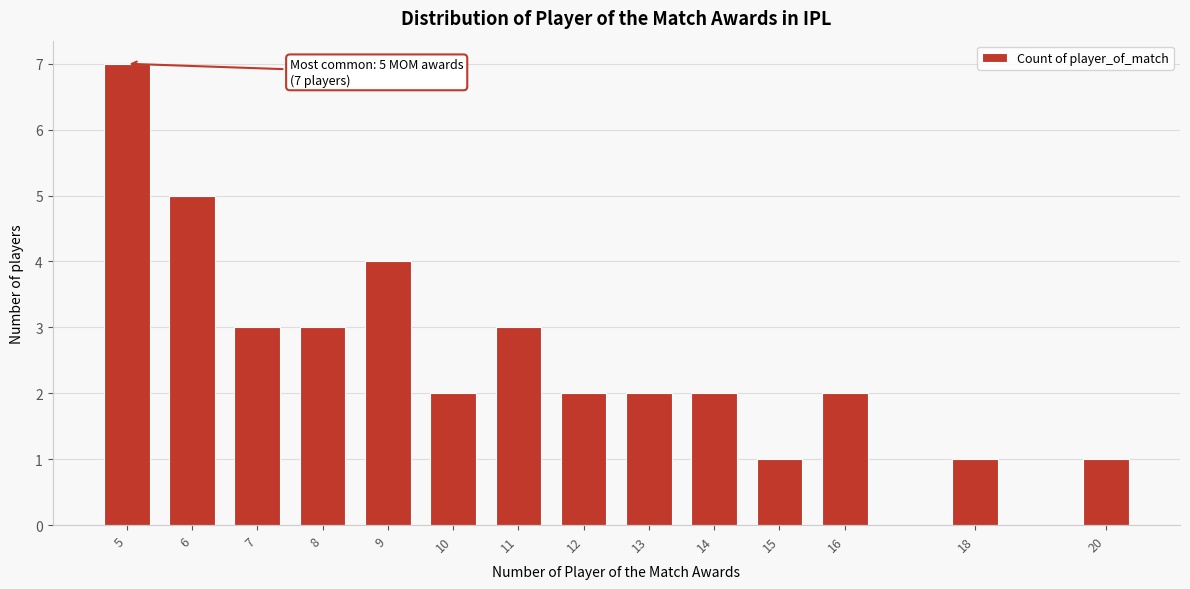

Reading left to right, extract all data points from this chart.

5=7	6=5	7=3	8=3	9=4	10=2	11=3	12=2	13=2	14=2	15=1	16=2	18=1	20=1